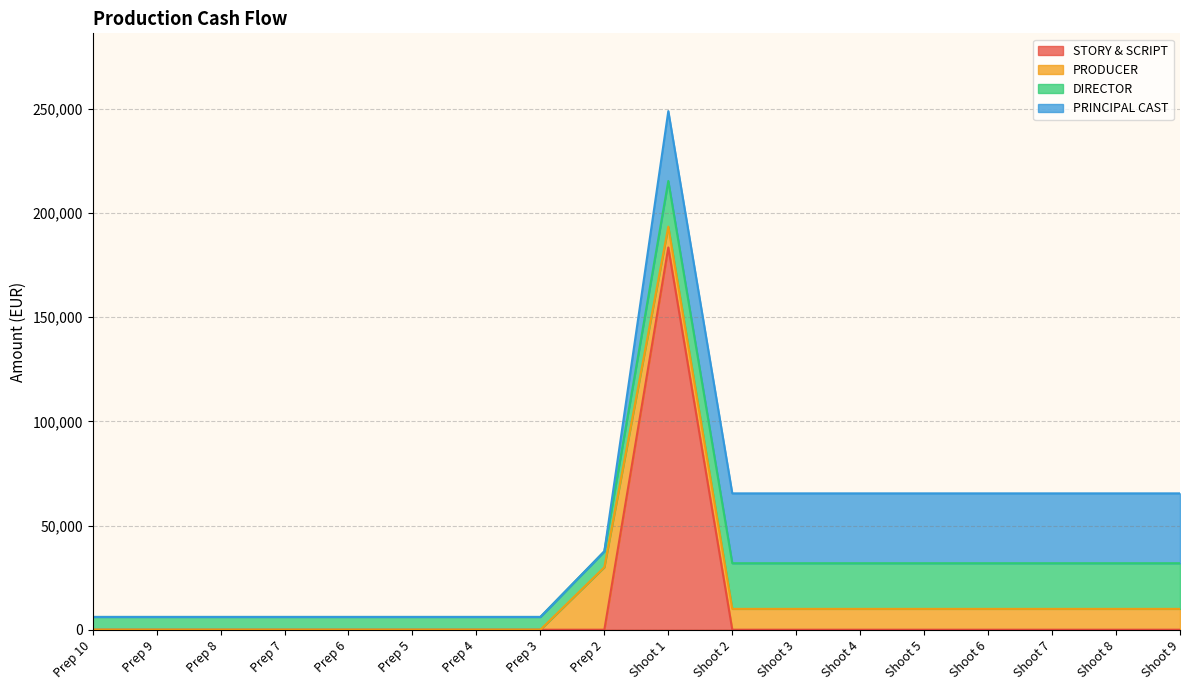

List the series in order of their peak value, lowest first.

DIRECTOR, PRODUCER, PRINCIPAL CAST, STORY & SCRIPT